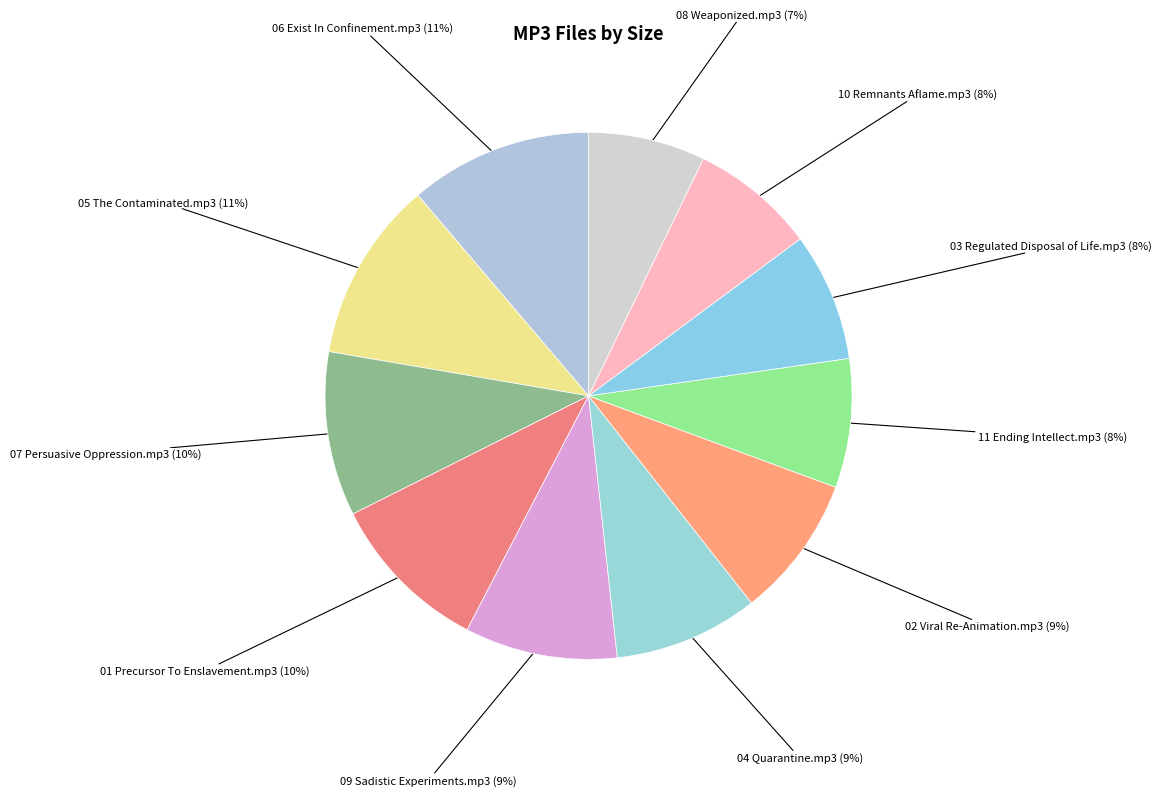

How many slices are in this pie chart?

11